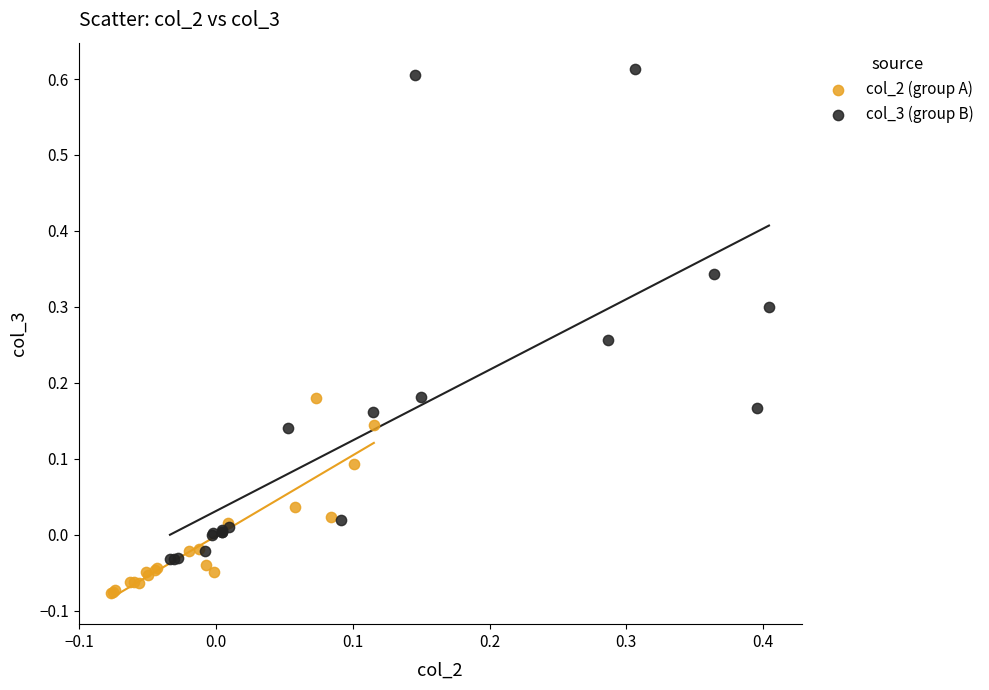

Which series contains the lowest Y value?

col_2 (group A)